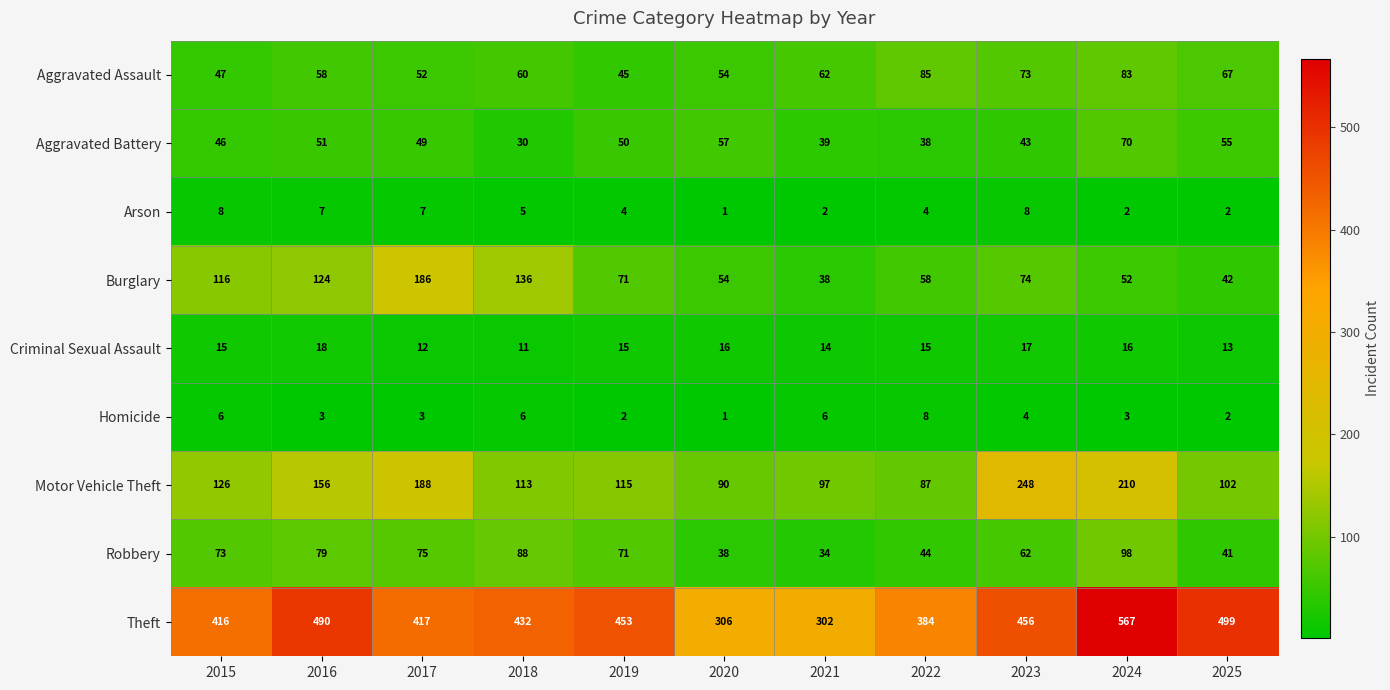

Count the number of categories in the chart.

11